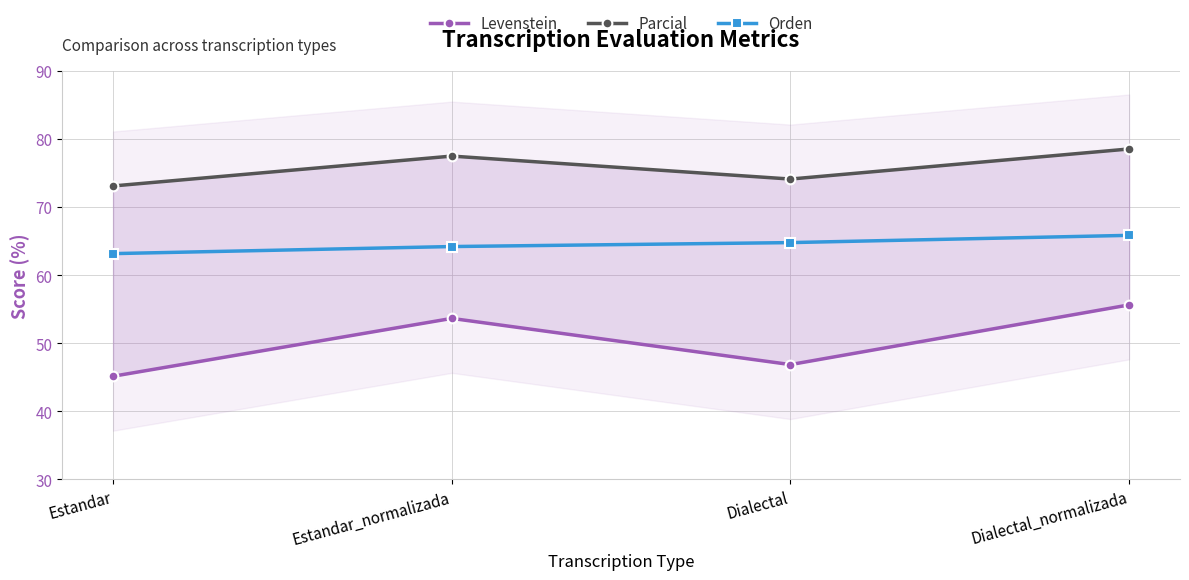

What position from the left is Dialectal?

3